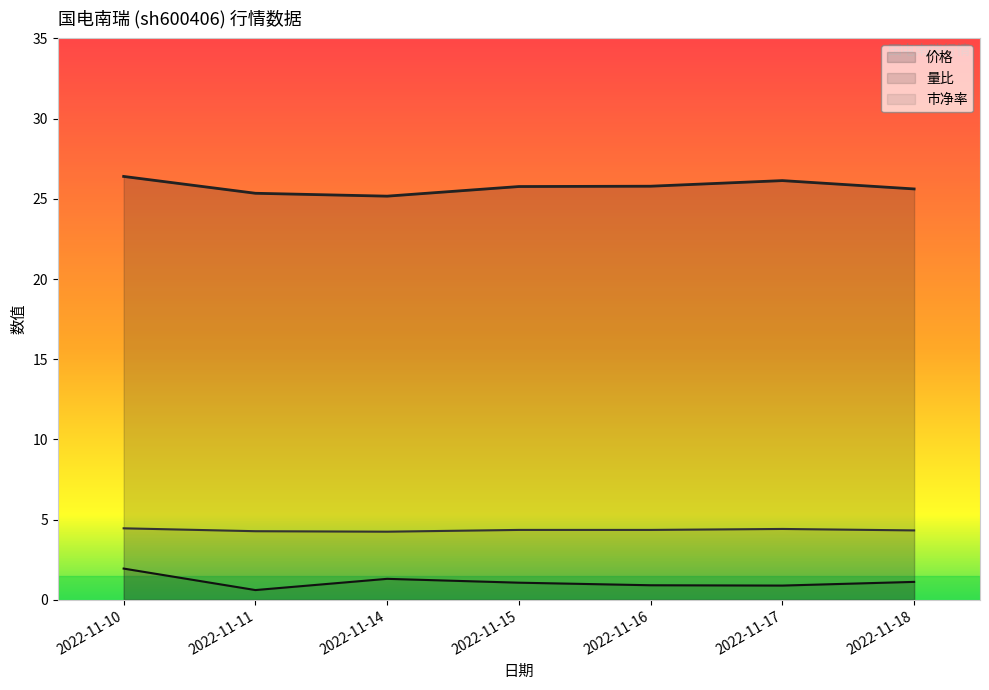

Which series has the largest total across all categories?

价格